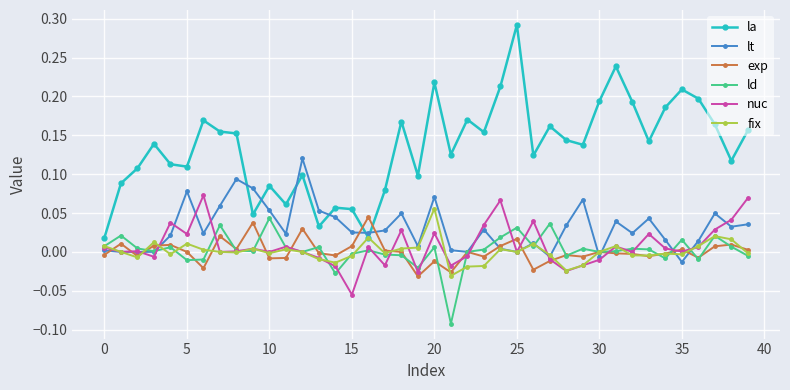

Which series has the largest range (max minus min)?

la